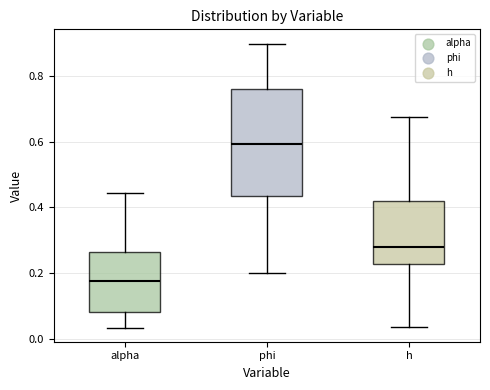

Which box has the highest median line?

phi